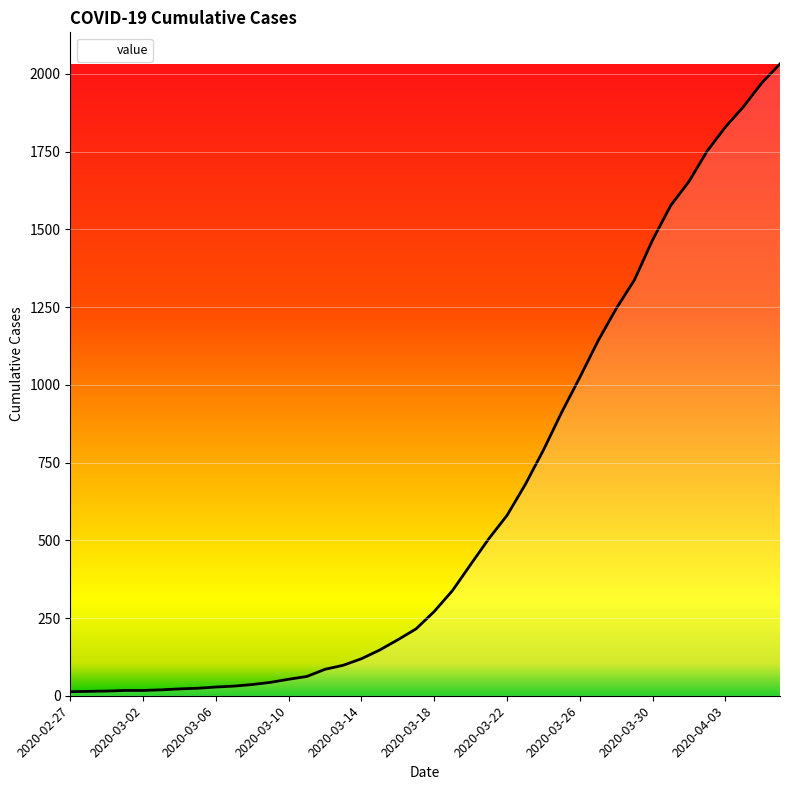

What is the maximum value shown in the chart?

2032